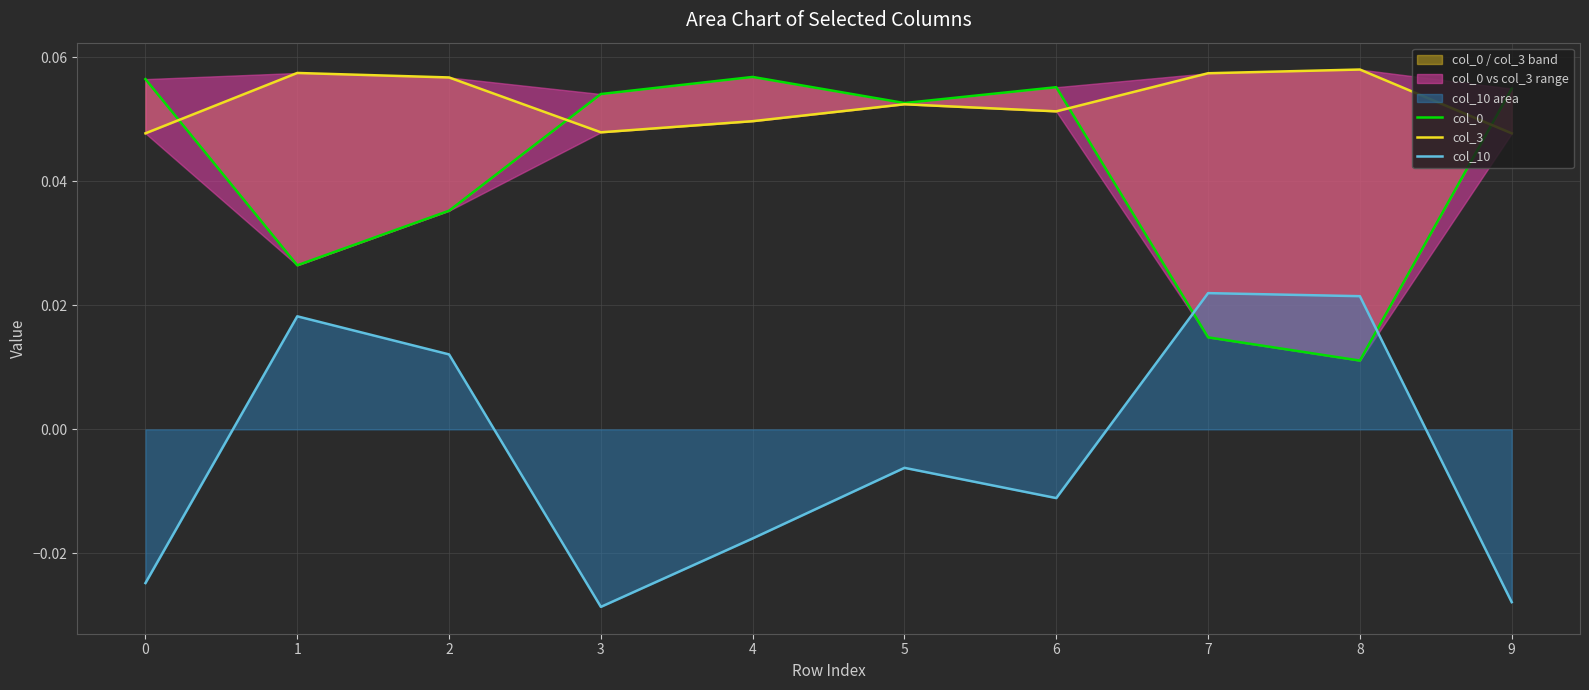

Where do col_3 and col_0 first cross each other?

0 and 1